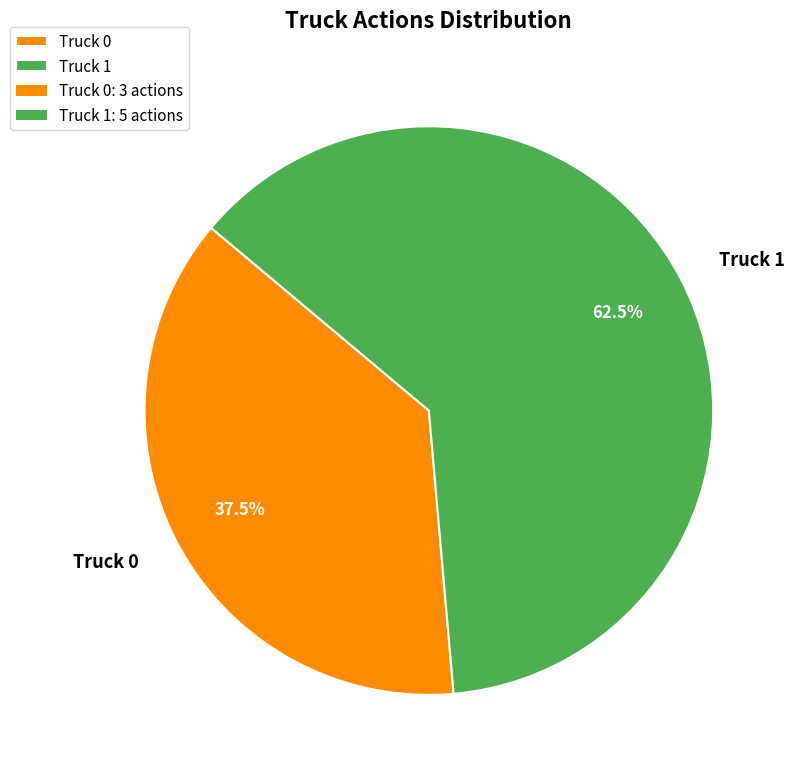

What portion of the pie excludes Truck 1?

37.5%